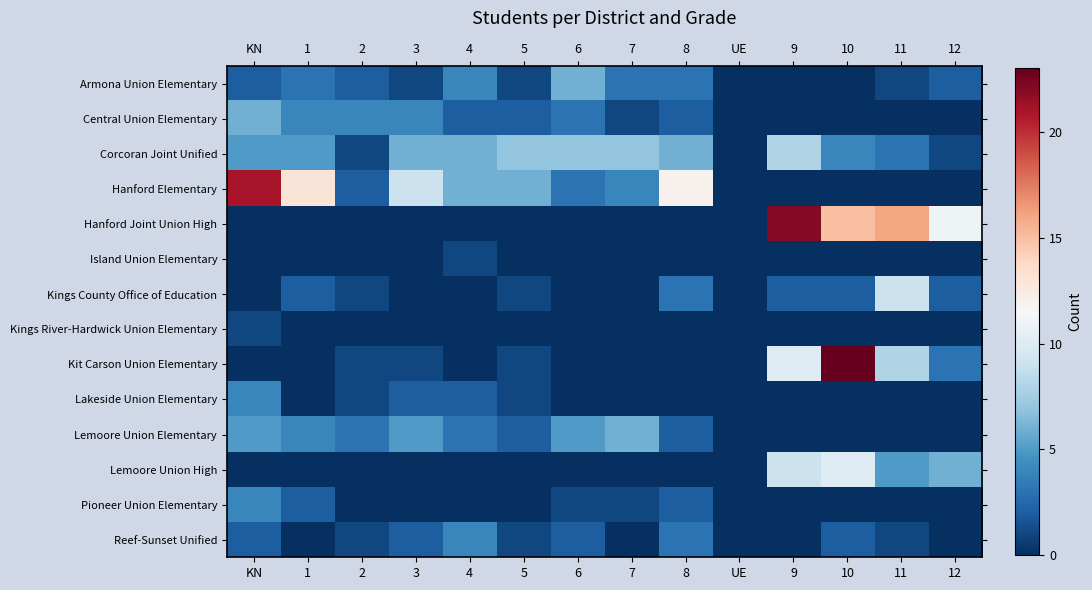

Rank the series by their maximum value, from highest to lowest.

Kit Carson Union Elementary, Hanford Joint Union High, Hanford Elementary, Lemoore Union High, Kings County Office of Education, Corcoran Joint Unified, Armona Union Elementary, Central Union Elementary, Lemoore Union Elementary, Lakeside Union Elementary, Pioneer Union Elementary, Reef-Sunset Unified, Island Union Elementary, Kings River-Hardwick Union Elementary